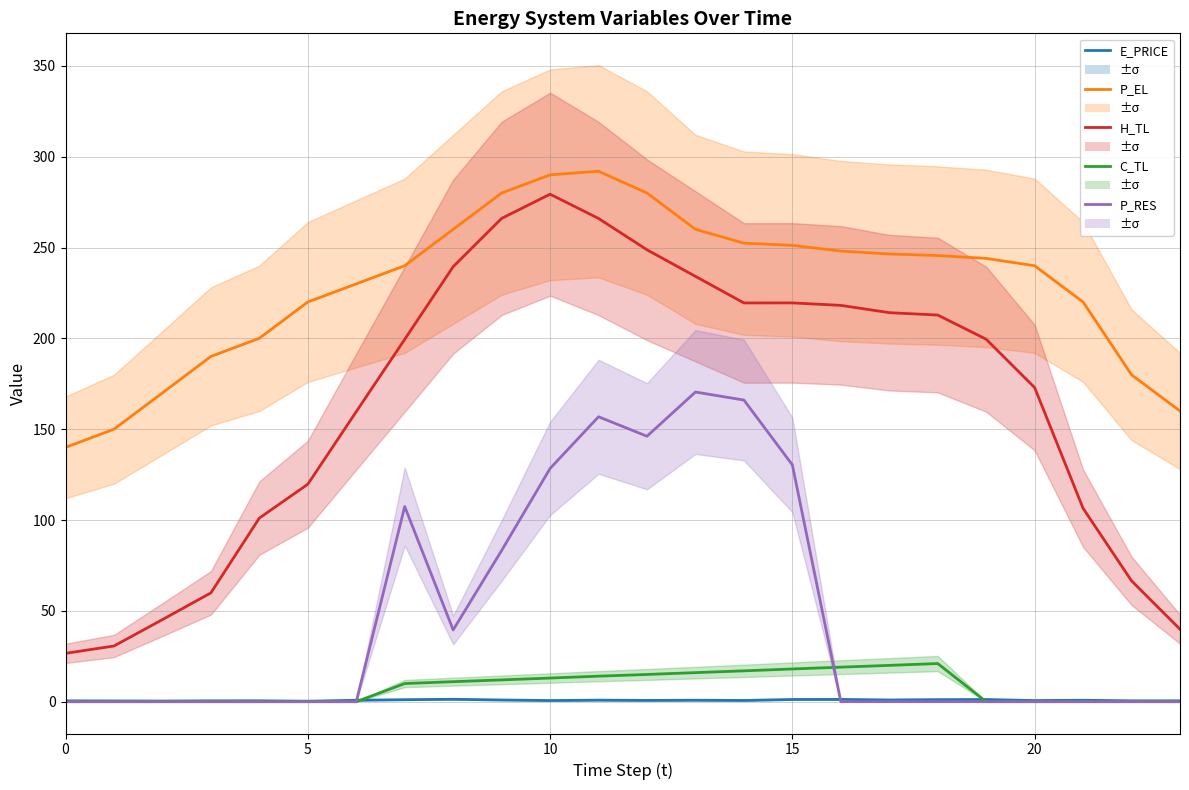

At 20, list the series in order from smallest to largest.

C_TL, P_RES, E_PRICE, H_TL, P_EL